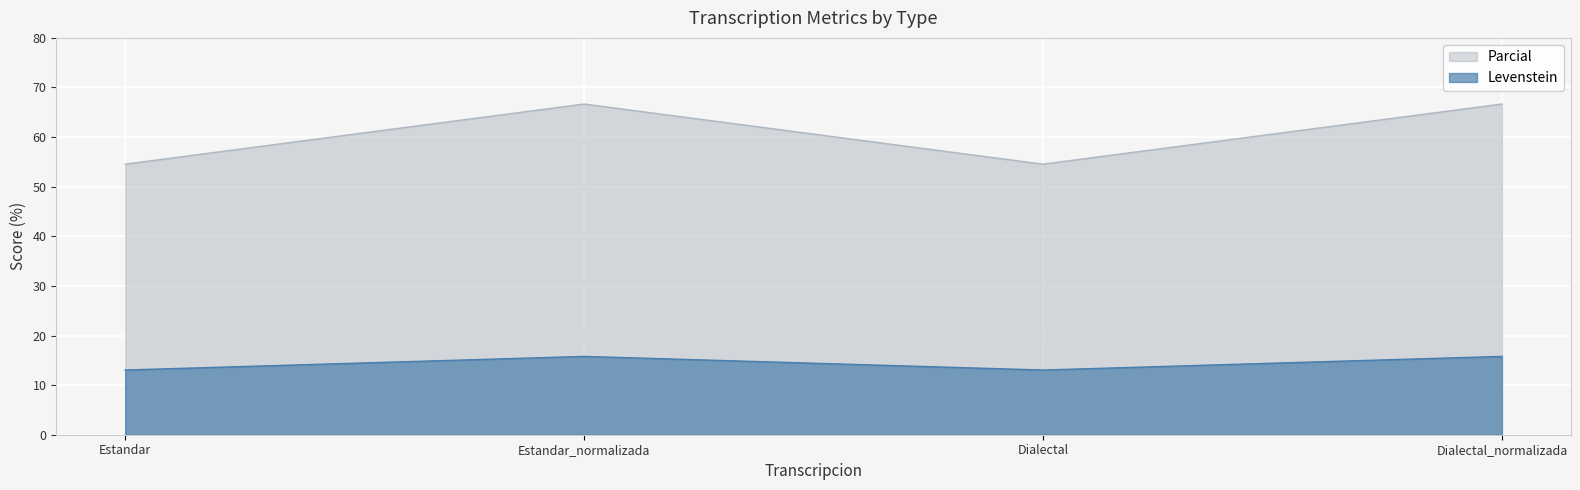

Is it true that Levenstein equals 15.3 at Dialectal?

False